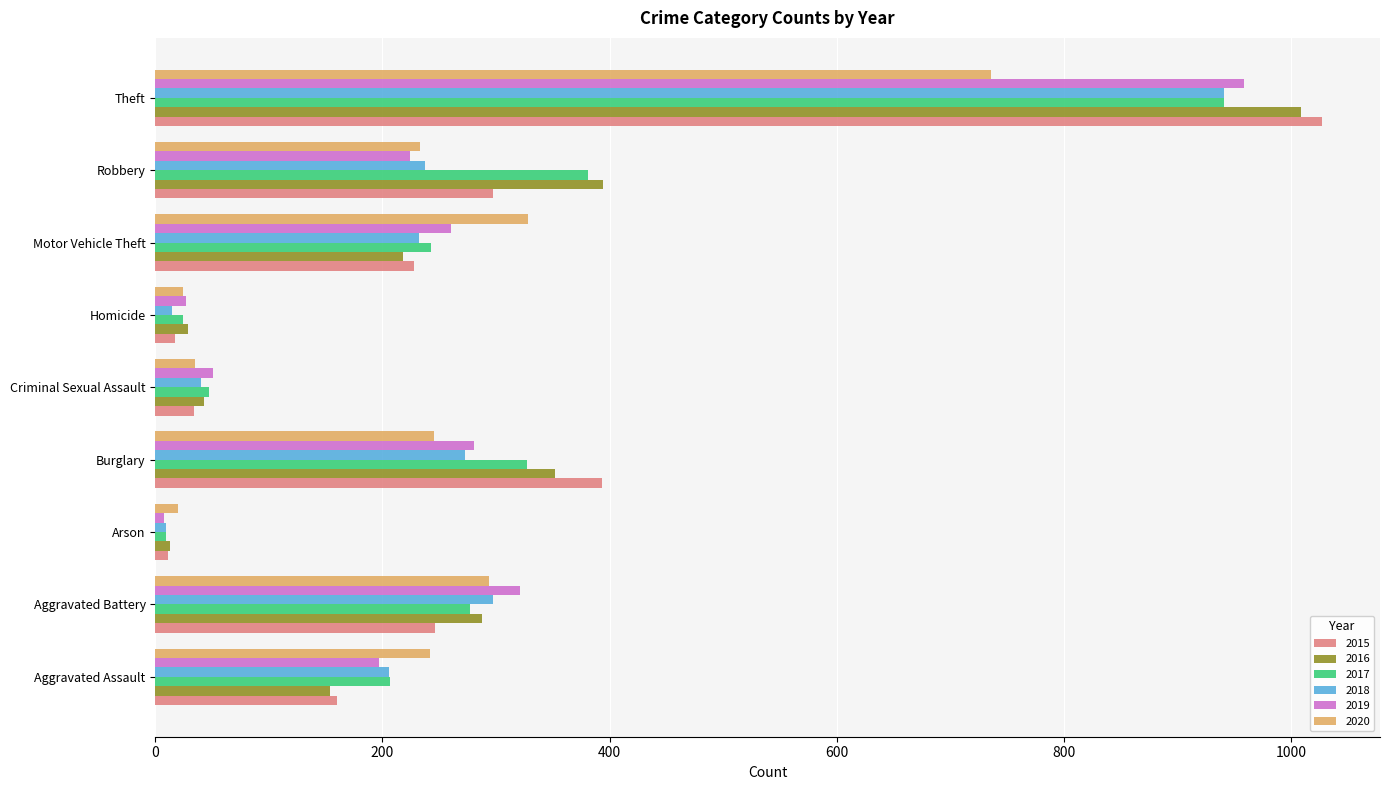

Between Aggravated Battery and Homicide, which series saw the biggest shift?

2019